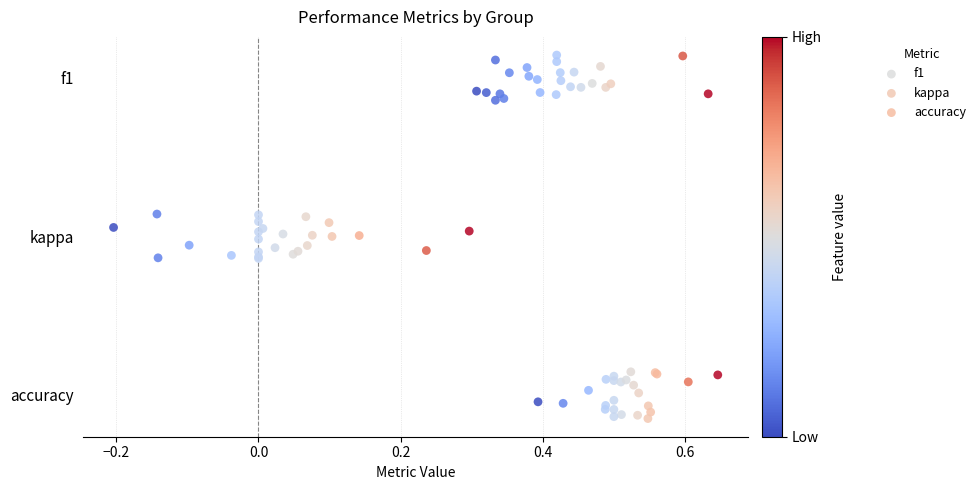

What are all the series names shown in the legend?

f1, kappa, accuracy